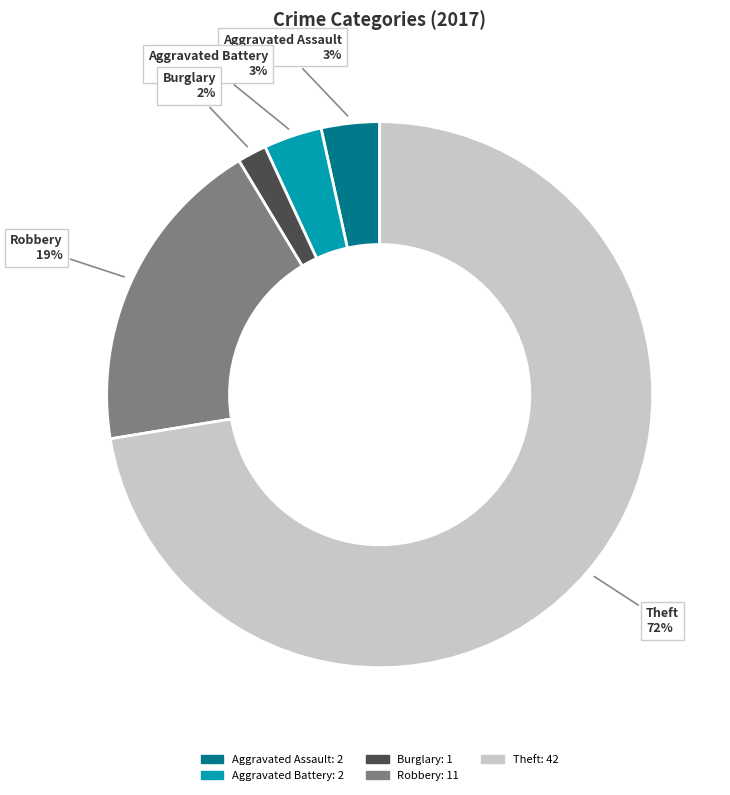

To the nearest percent, what is the difference between the largest and smallest slice percentages?

71%